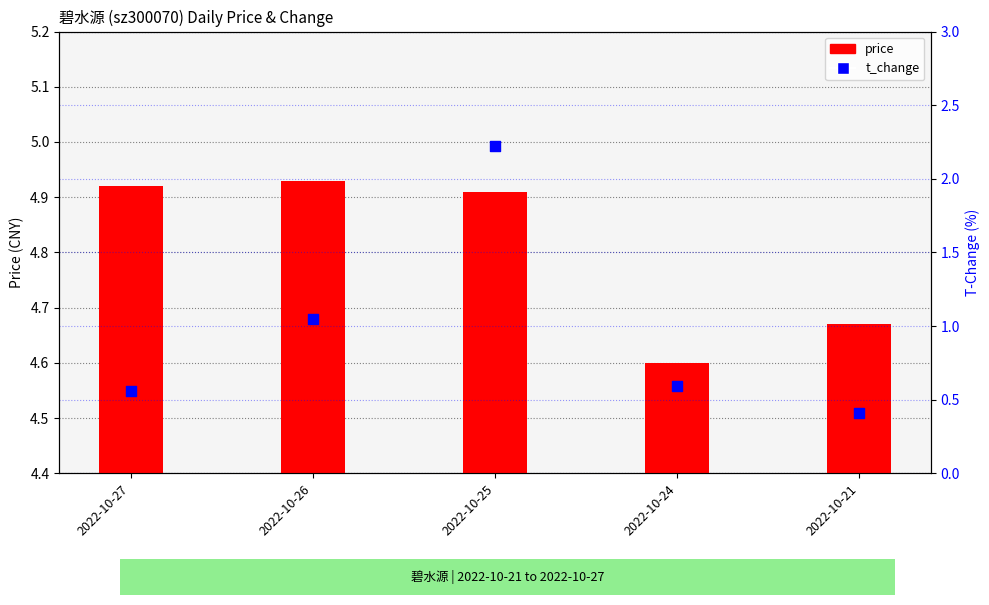

What are all the series names shown in the legend?

price, t_change